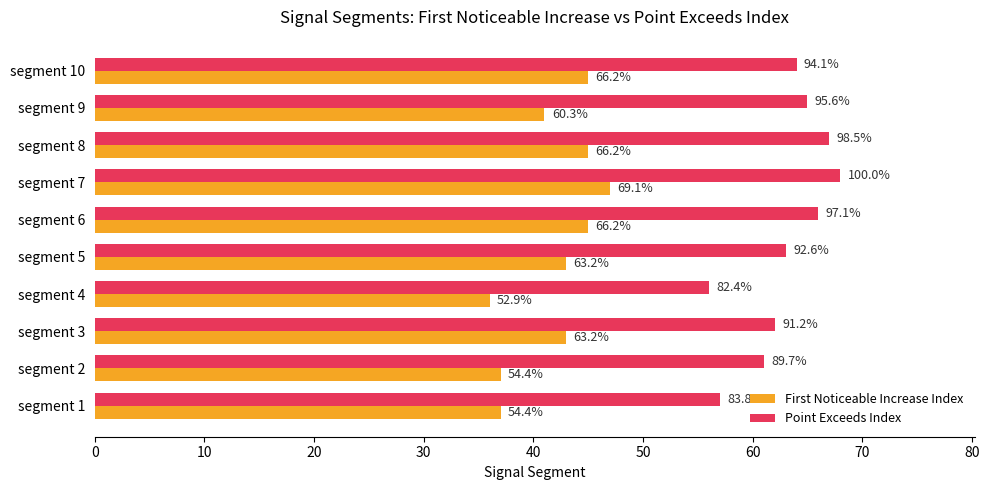

What are all the series names shown in the legend?

First Noticeable Increase Index, Point Exceeds Index